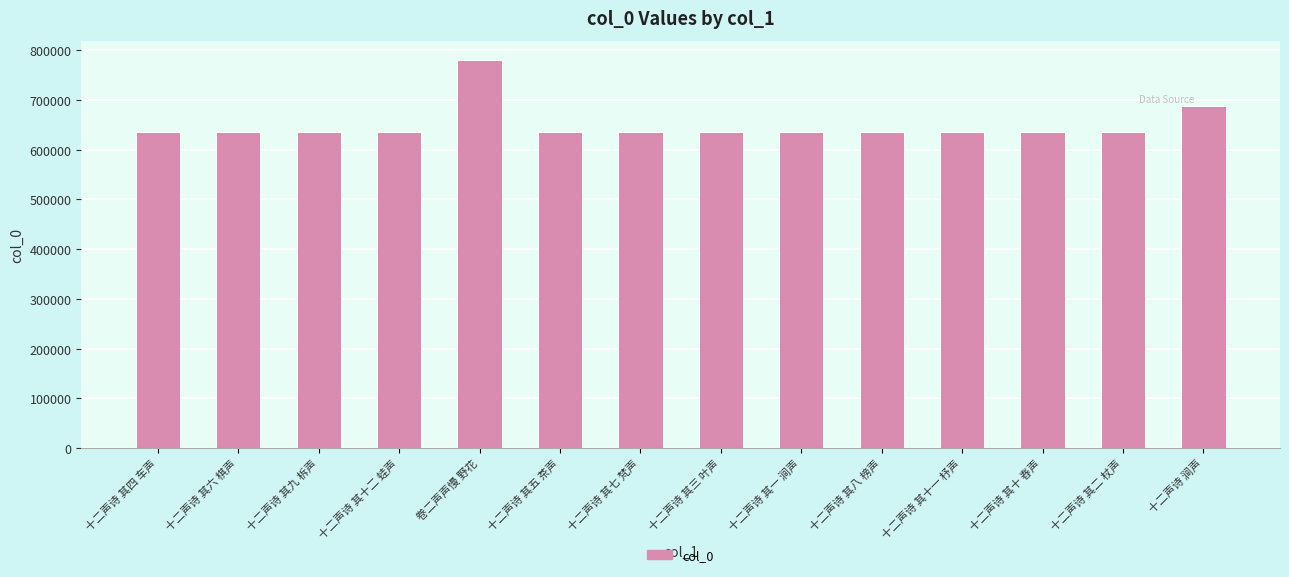

What is the maximum value shown in the chart?

779819